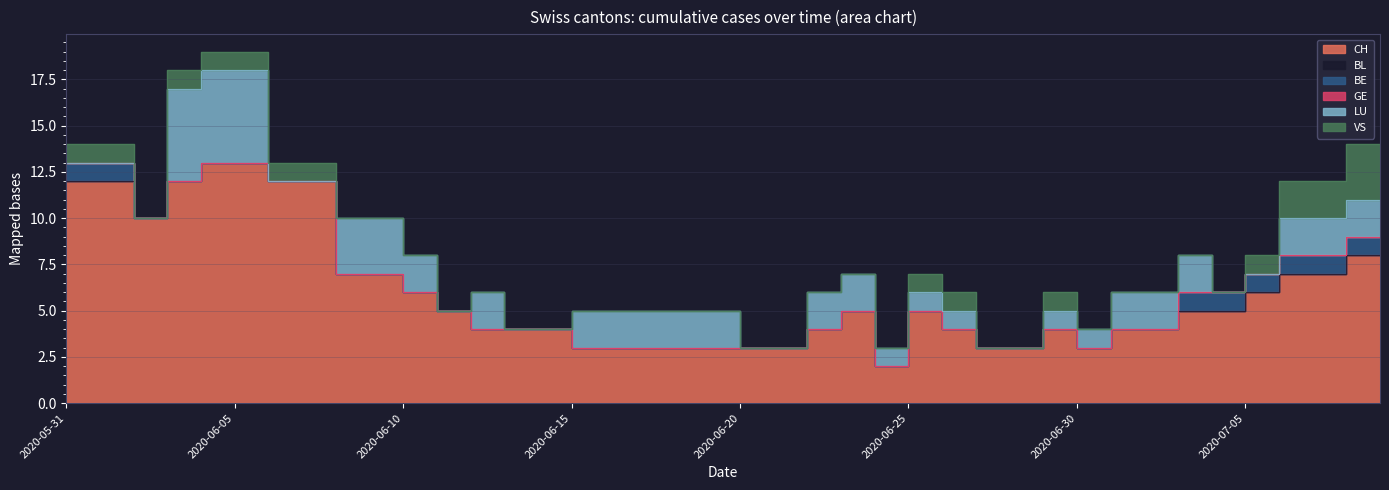

What is the average value of the VS series?

1